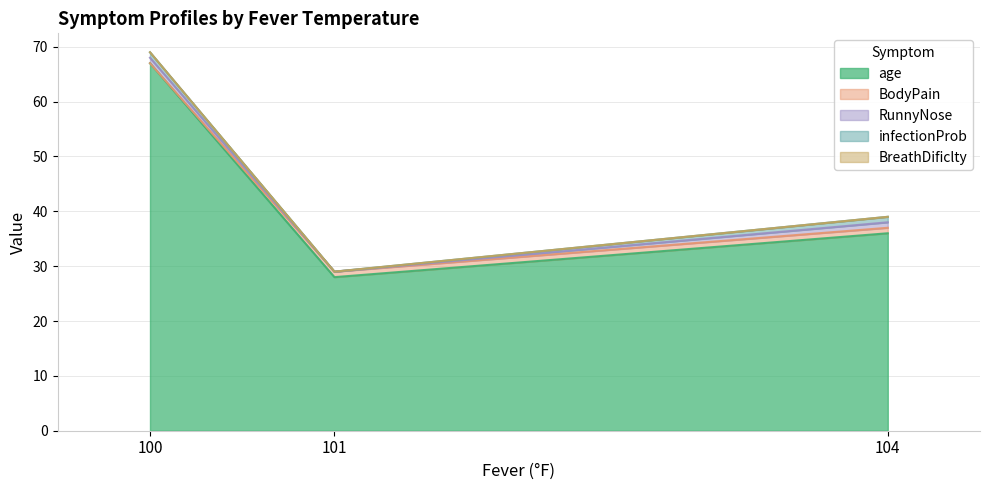

What is the total value across all series at 104?

39